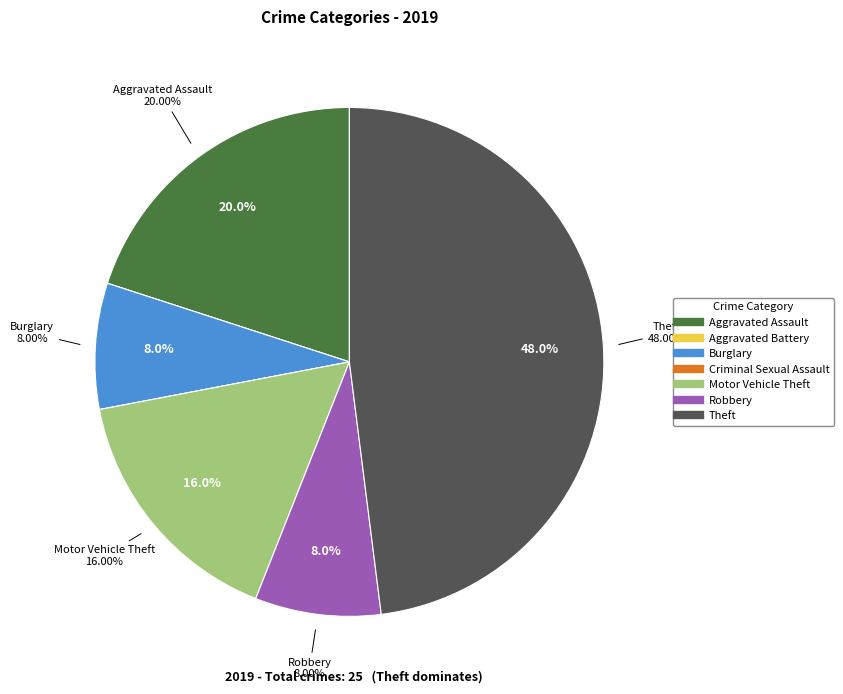

What is the smallest slice in the pie chart?

Aggravated Battery